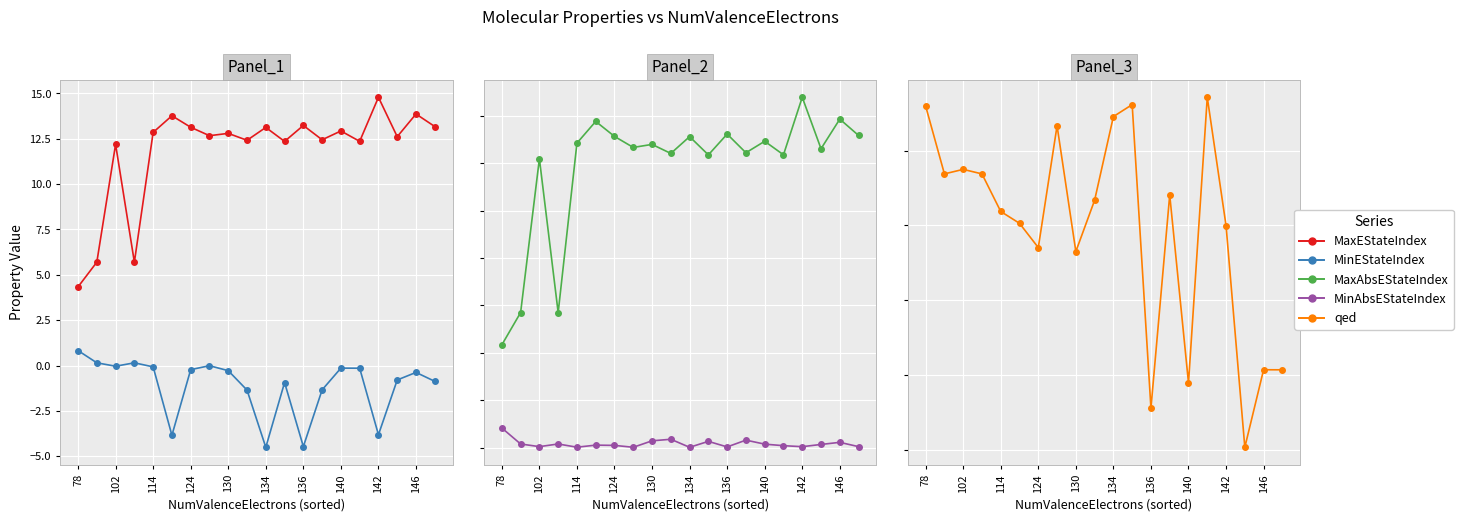

What is the maximum value shown in the chart?

14.8